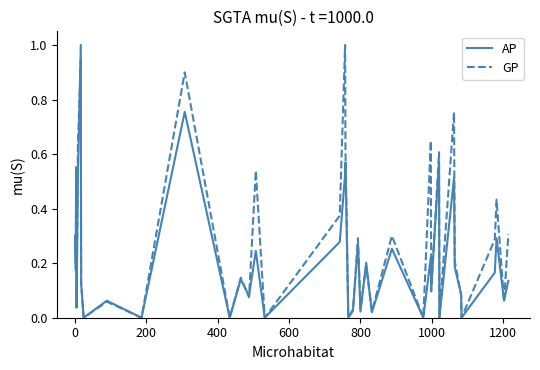

Which series has the largest total across all categories?

GP